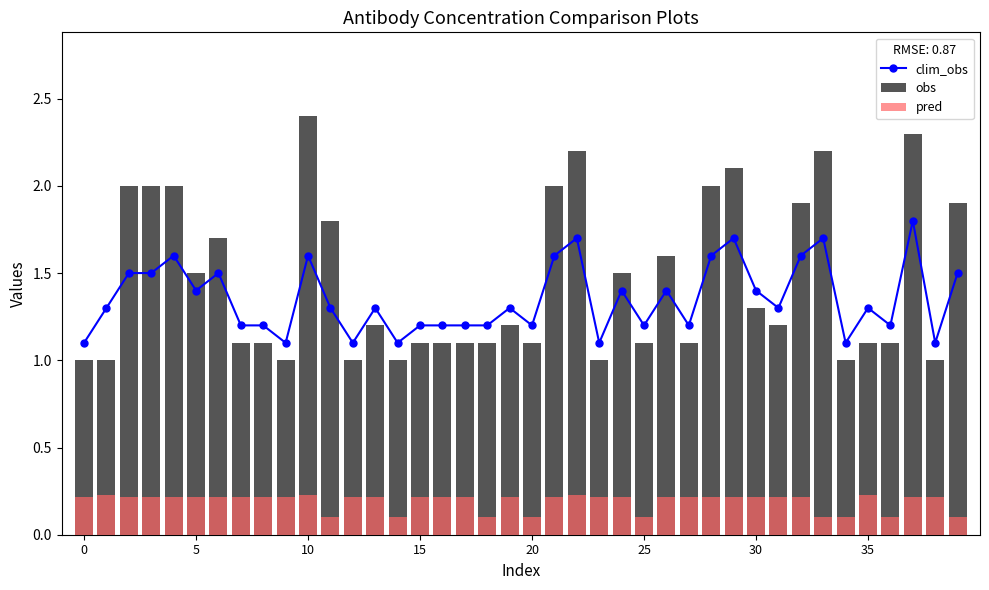

What is the label of the 12th bar from the right?

28